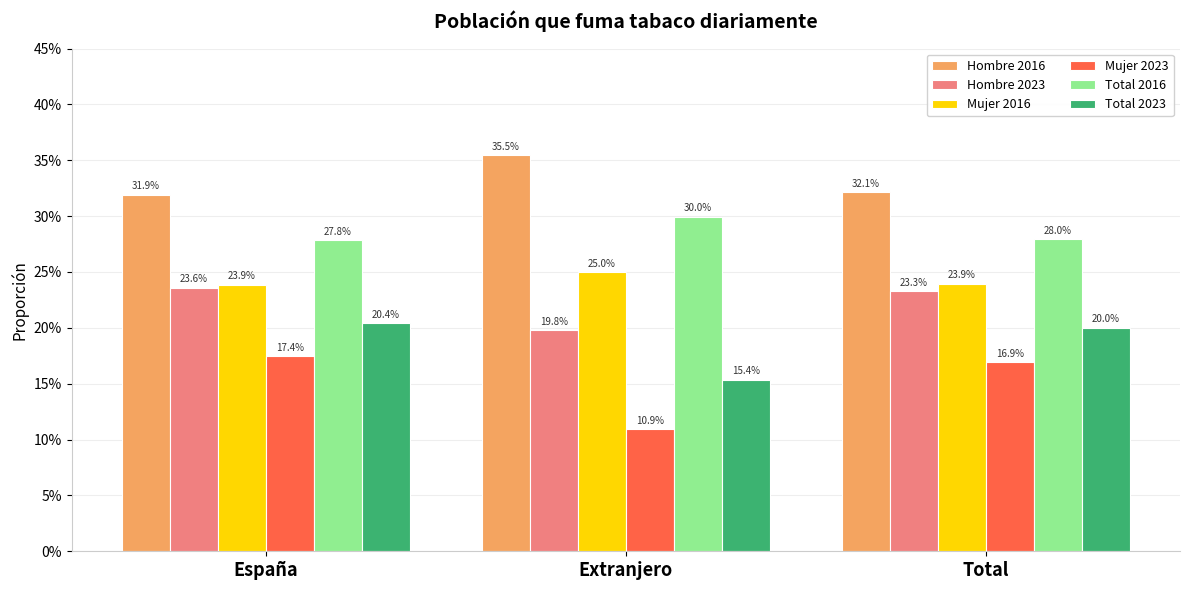

Which category has the highest value in the Total 2016 series?

Extranjero